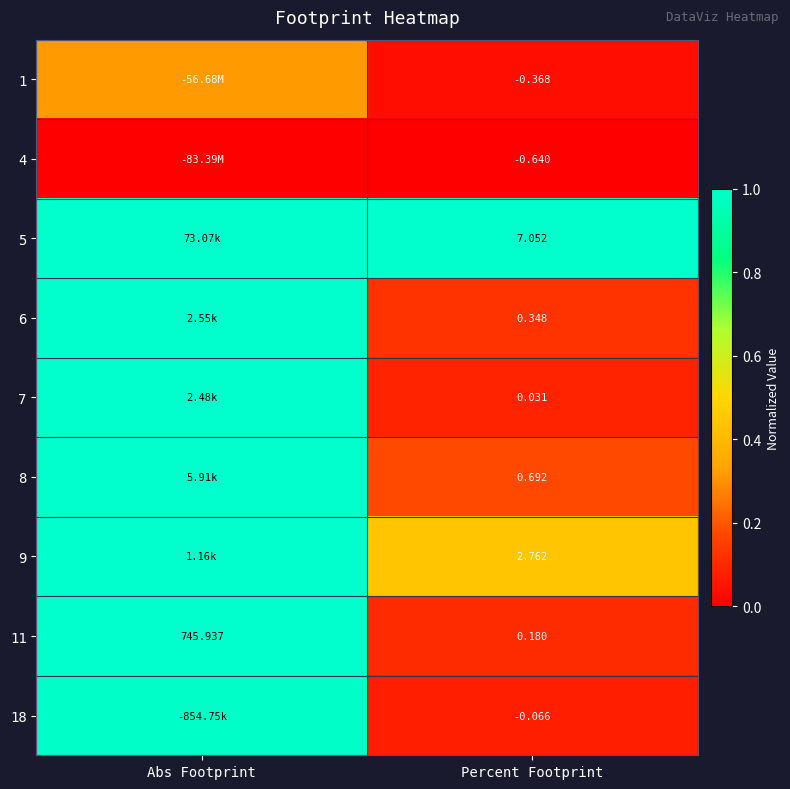

At Percent Footprint, list the series in order from smallest to largest.

4, 1, 18, 7, 11, 6, 8, 9, 5